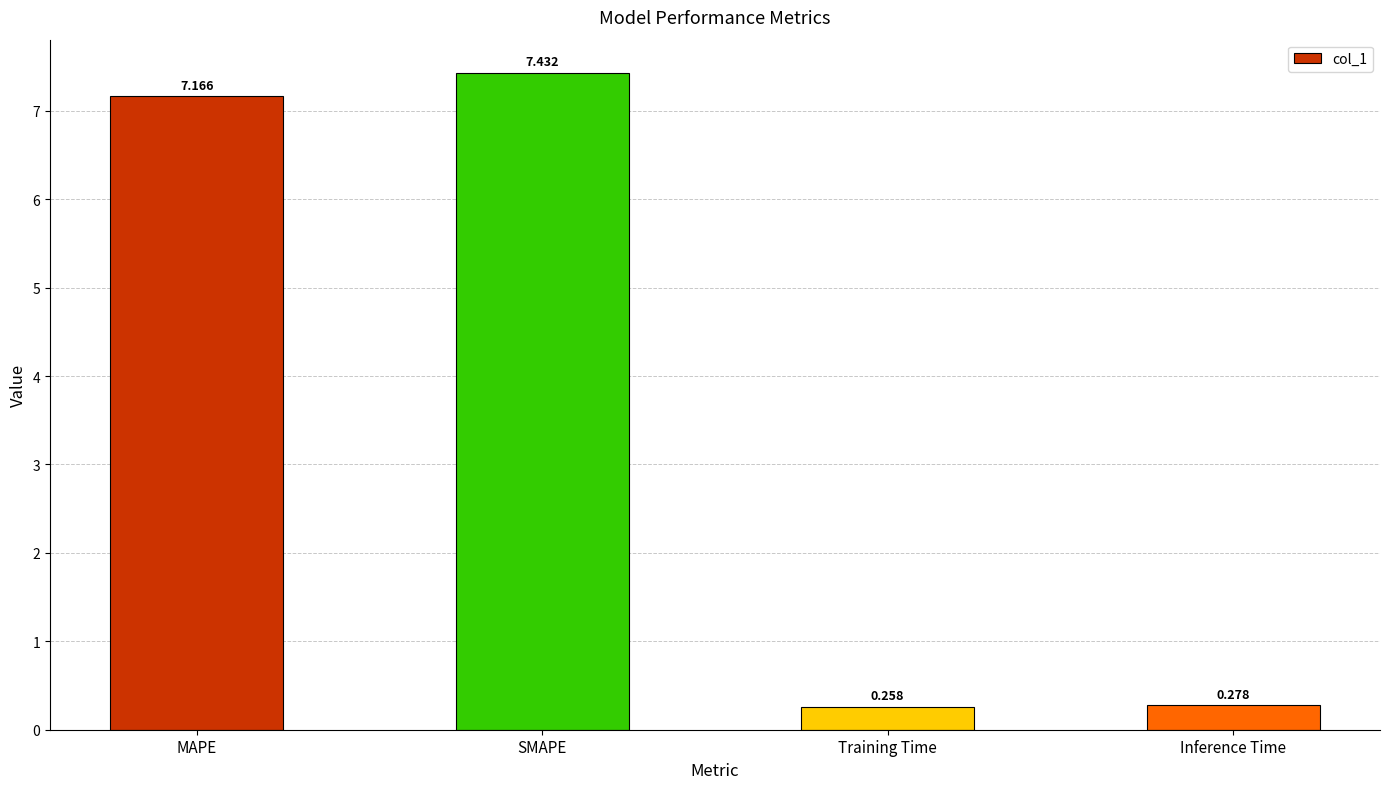

How many values are below 7?

2